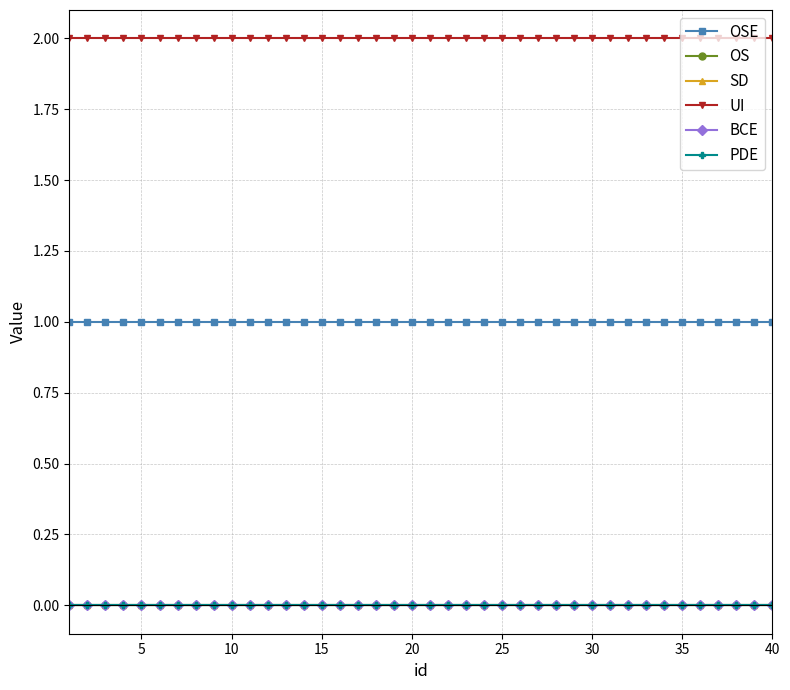

True or false: UI has more than 0 interior local peaks.

False